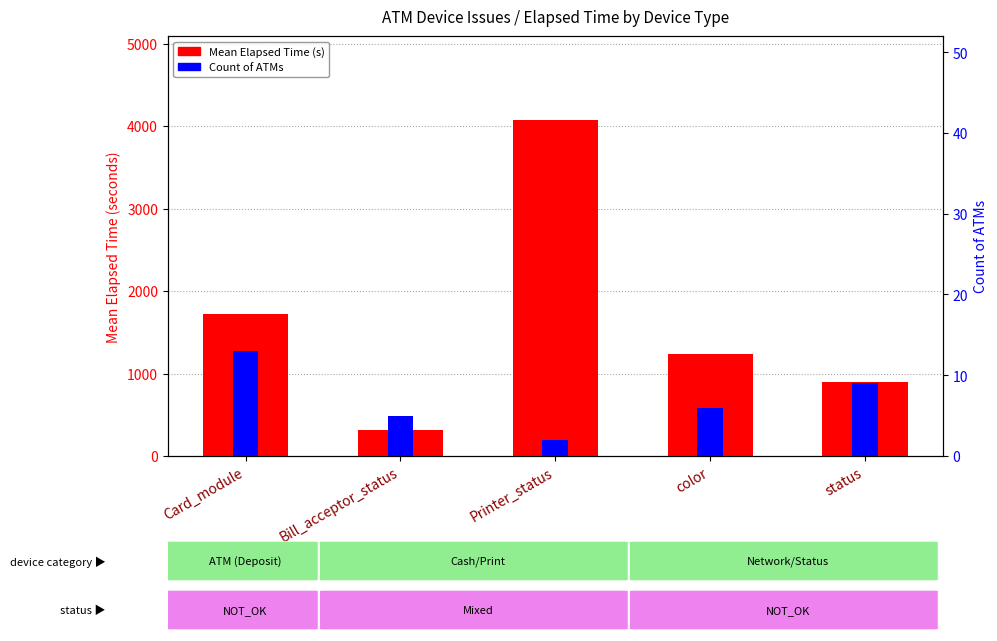

What are all the series names shown in the legend?

Mean Elapsed Time (s), Count of ATMs